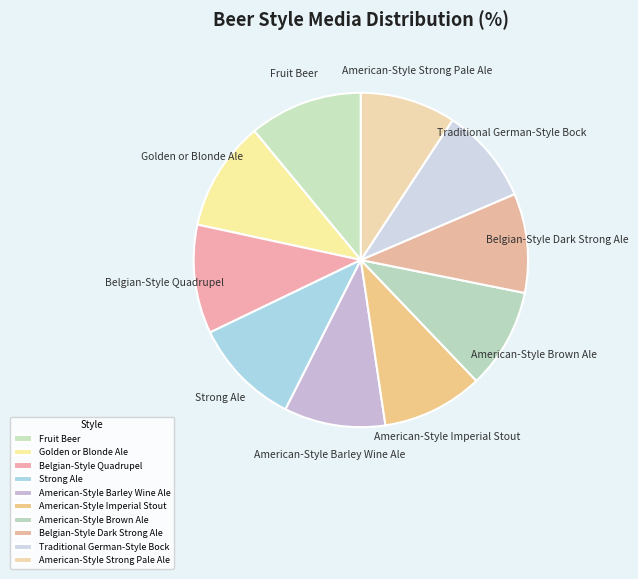

Count the number of slices in the pie.

10